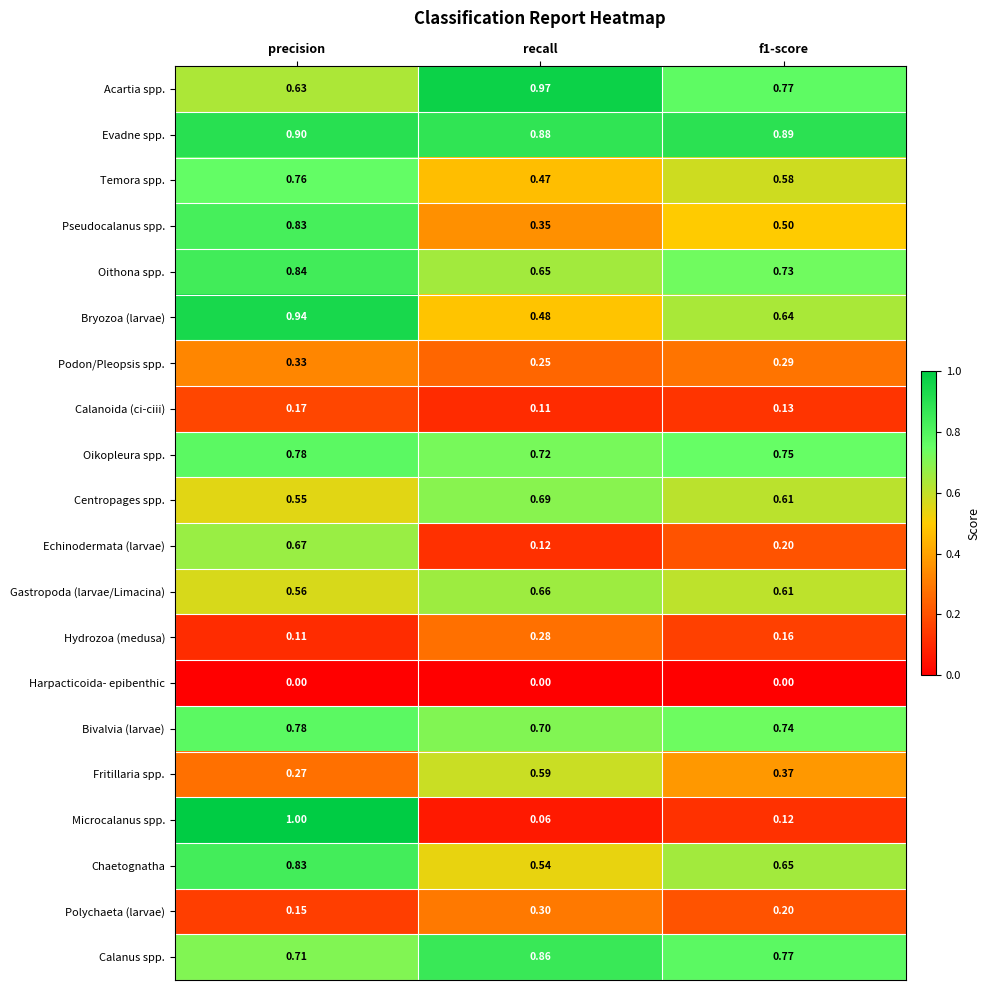

Is the value of Harpacticoida- epibenthic at recall greater than the value of Centropages spp. at precision?

No